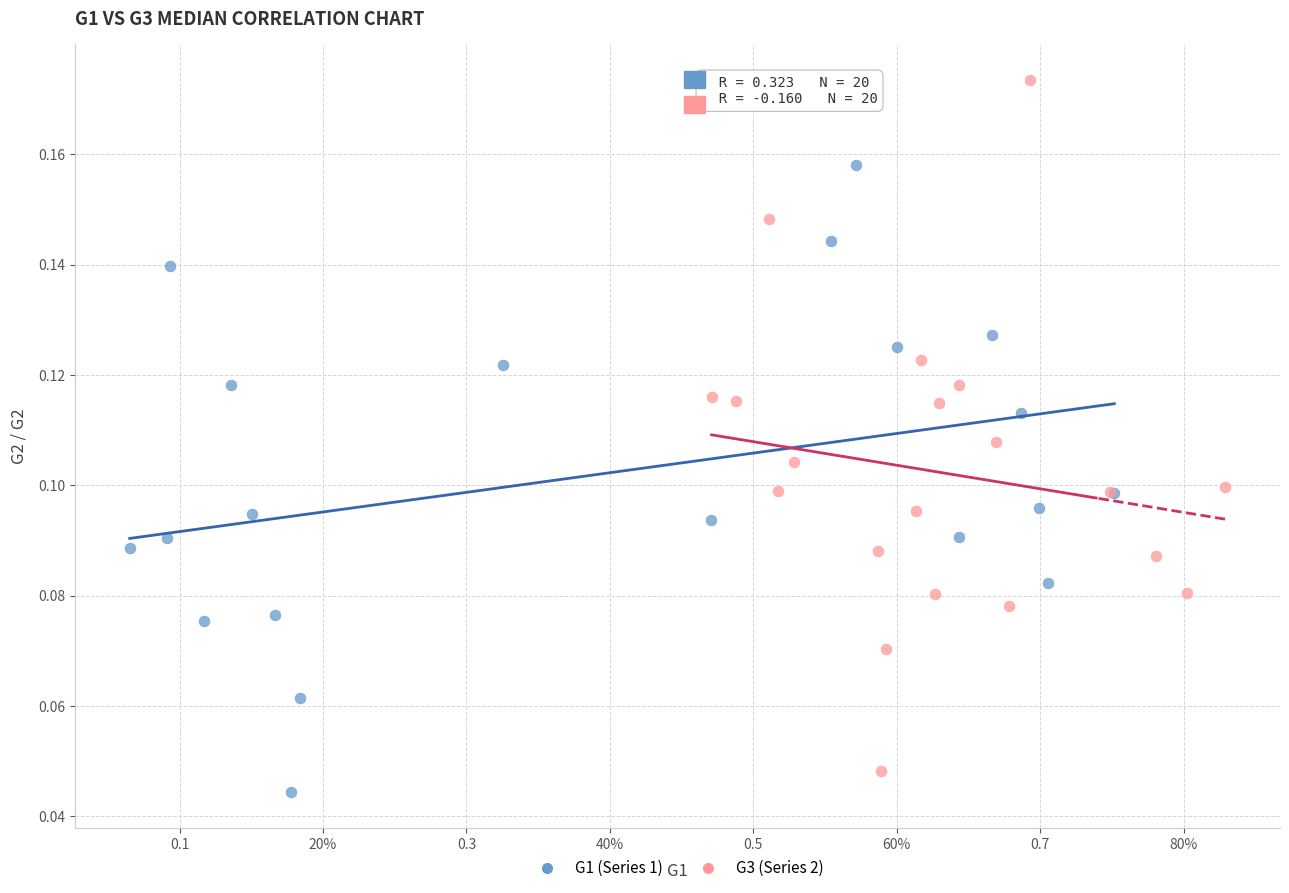

Which series has the widest spread of Y values?

G3 (Series 2)